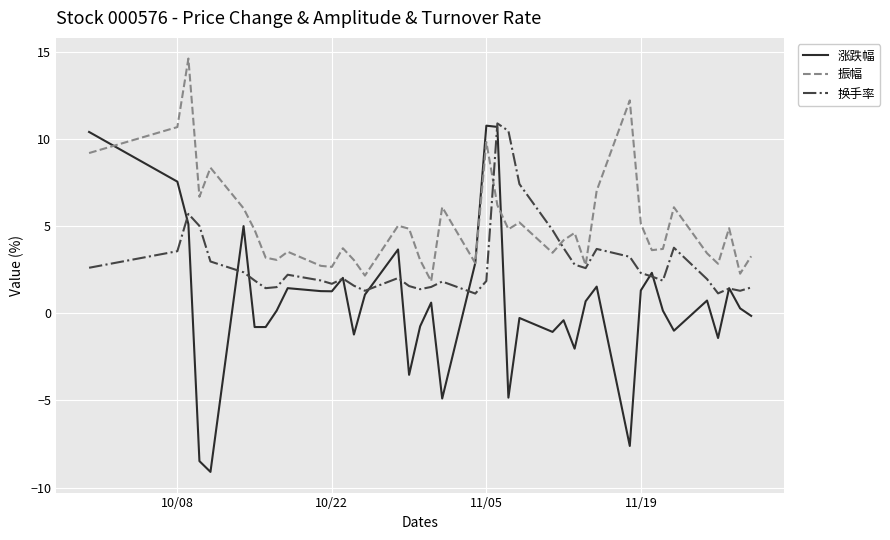

Which series has the largest total across all categories?

振幅